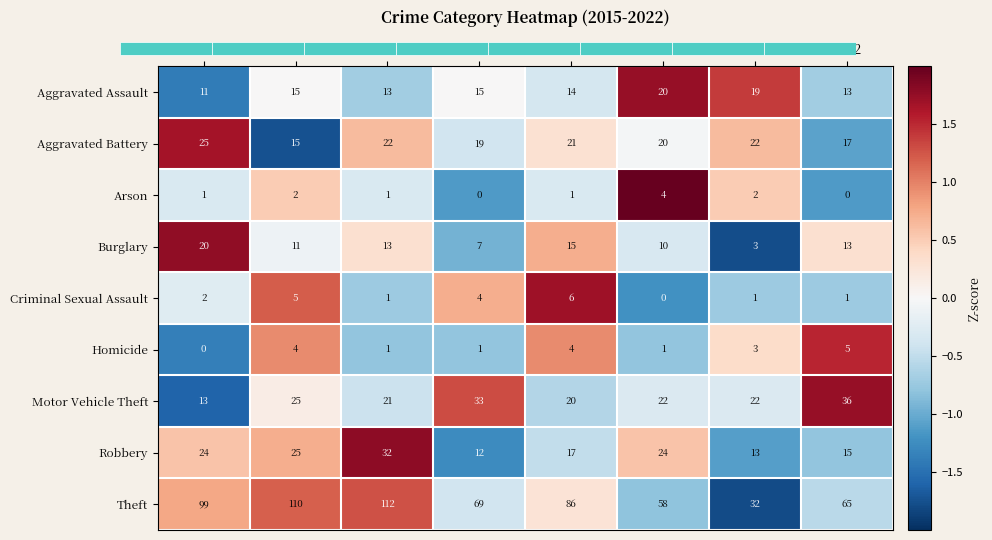

The value of Aggravated Battery at 2017 is 0.2. True or false?

False